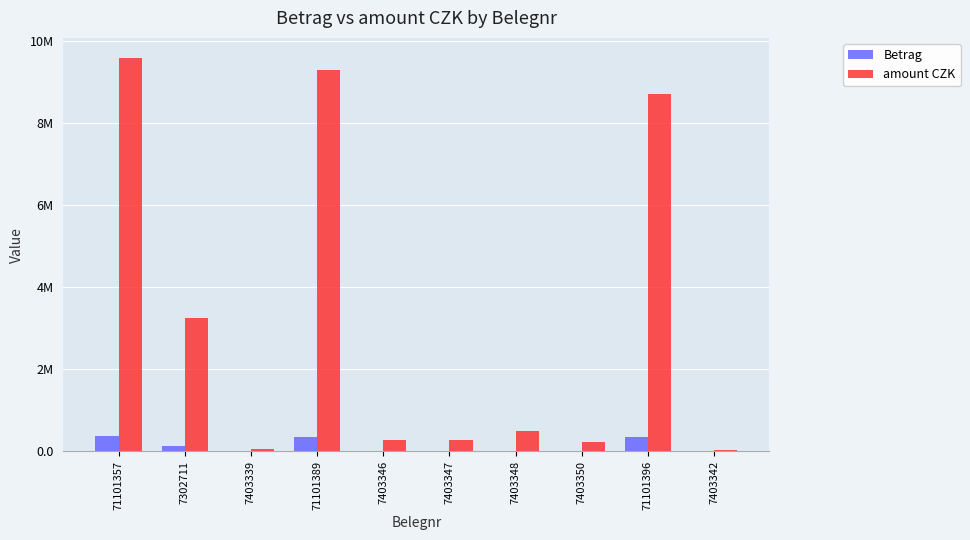

Which series has the largest total across all categories?

amount CZK